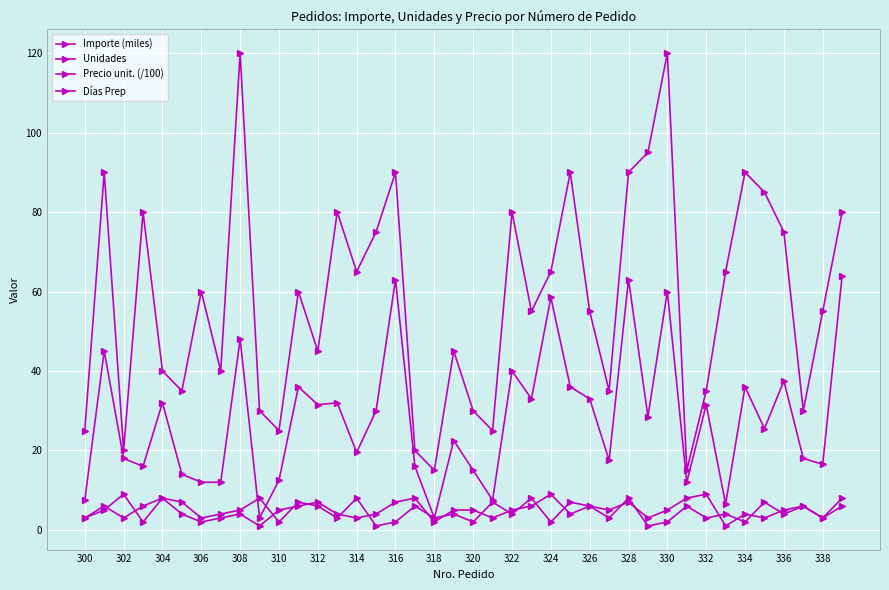

Reading left to right, what are all the values shown in this chart?

Importe (miles): 7.5	45.0	18.0	16.0	32.0	14.0	12.0	12.0	48.0	3.0	12.5	36.0	31.5	32.0	19.5	30.0	63.0	16.0	3.0	22.5	15.0	7.5	40.0	33.0	58.5	36.0	33.0	17.5	63.0	28.5	60.0	12.0	31.5	6.5	36.0	25.5	37.5	18.0	16.5	64.0
Unidades: 25.0	90.0	20.0	80.0	40.0	35.0	60.0	40.0	120.0	30.0	25.0	60.0	45.0	80.0	65.0	75.0	90.0	20.0	15.0	45.0	30.0	25.0	80.0	55.0	65.0	90.0	55.0	35.0	90.0	95.0	120.0	15.0	35.0	65.0	90.0	85.0	75.0	30.0	55.0	80.0
Precio unit. (/100): 3.0	5.0	9.0	2.0	8.0	4.0	2.0	3.0	4.0	1.0	5.0	6.0	7.0	4.0	3.0	4.0	7.0	8.0	2.0	5.0	5.0	3.0	5.0	6.0	9.0	4.0	6.0	5.0	7.0	3.0	5.0	8.0	9.0	1.0	4.0	3.0	5.0	6.0	3.0	8.0
Días Prep: 3.0	6.0	3.0	6.0	8.0	7.0	3.0	4.0	5.0	8.0	2.0	7.0	6.0	3.0	8.0	1.0	2.0	6.0	3.0	4.0	2.0	7.0	4.0	8.0	2.0	7.0	6.0	3.0	8.0	1.0	2.0	6.0	3.0	4.0	2.0	7.0	4.0	6.0	3.0	6.0